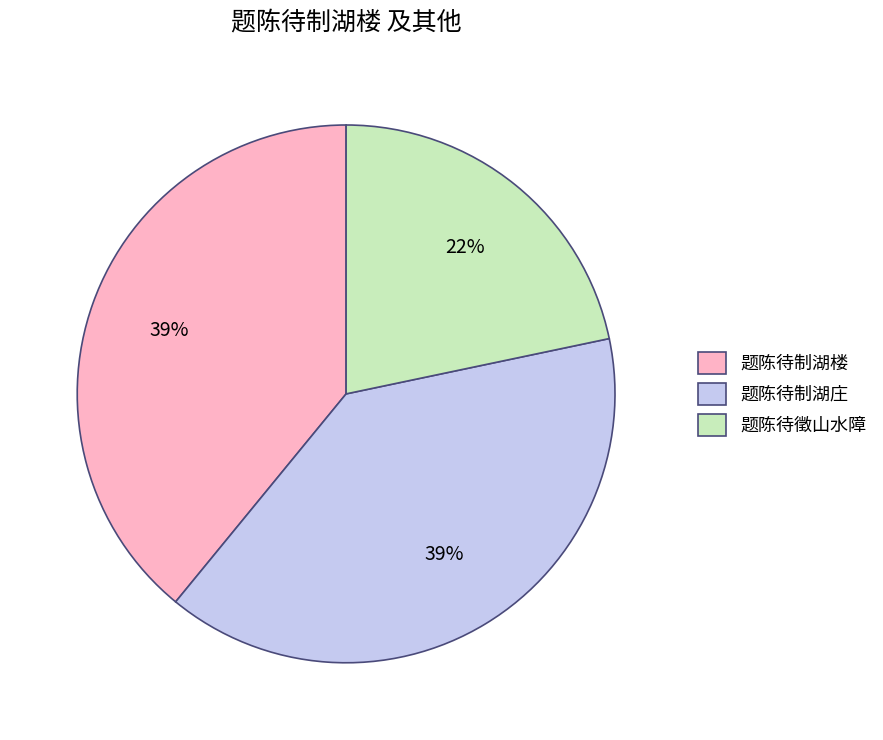

Combined, do 题陈待制湖楼 and 题陈待制湖庄 account for over 50%?

Yes